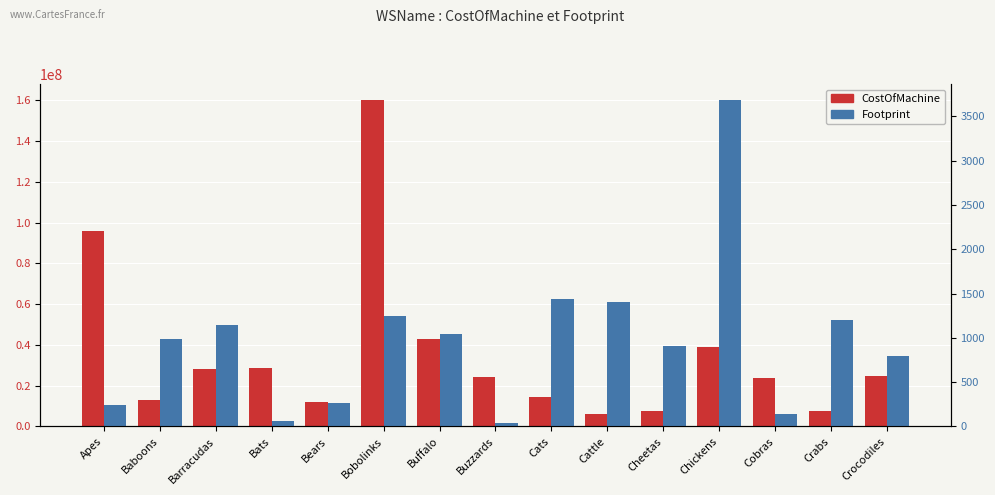

What is the total value across all series at Crabs?

7801200